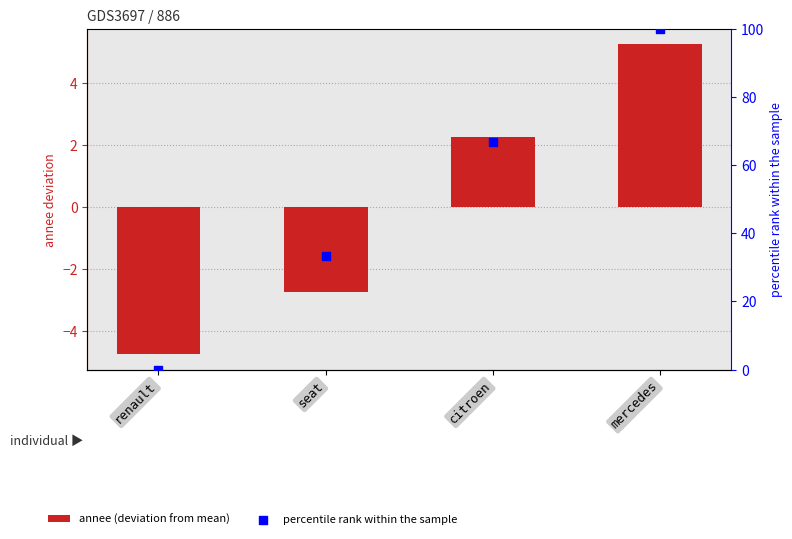

Which series reaches the maximum Y coordinate?

percentile rank within the sample